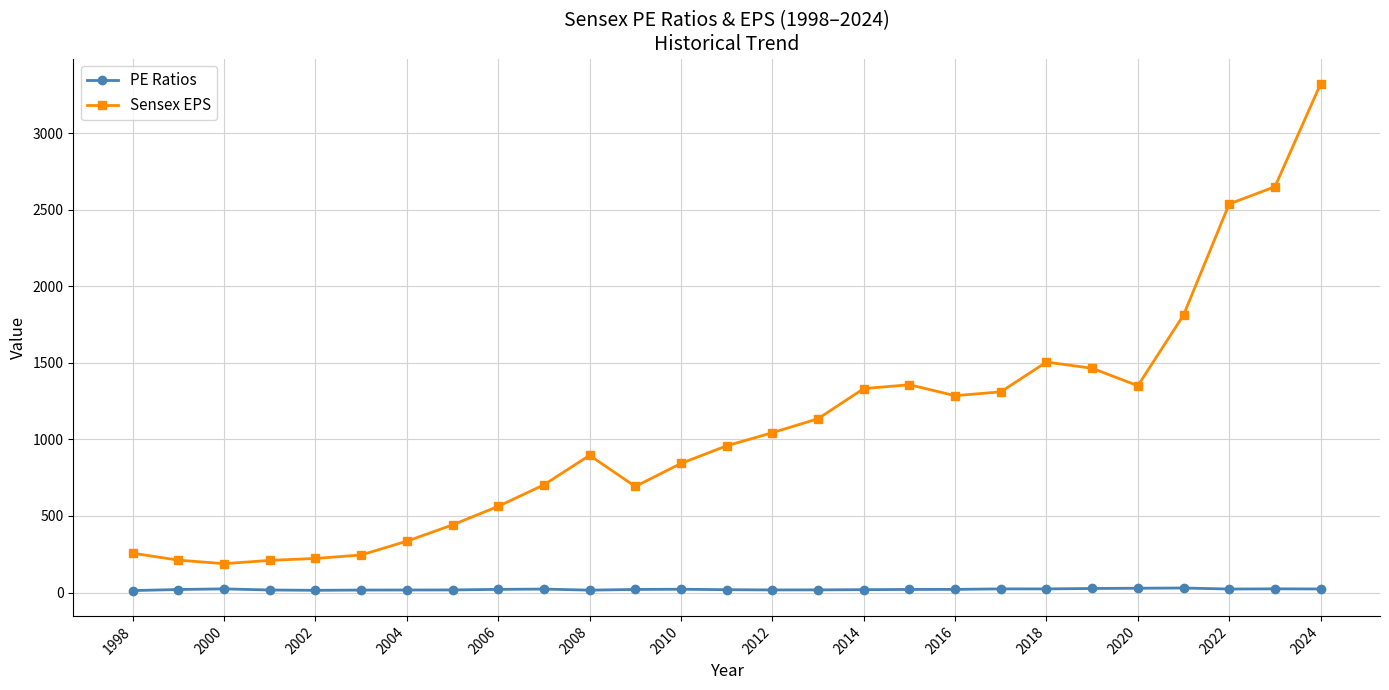

What is the sum of all Sensex EPS values?

28870.5